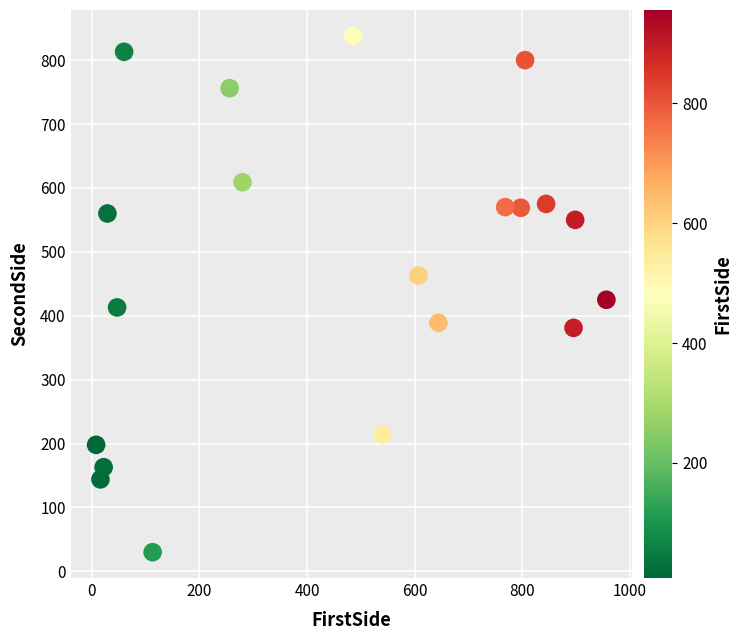

What Y value in the scatter plot is closest to 434?

425